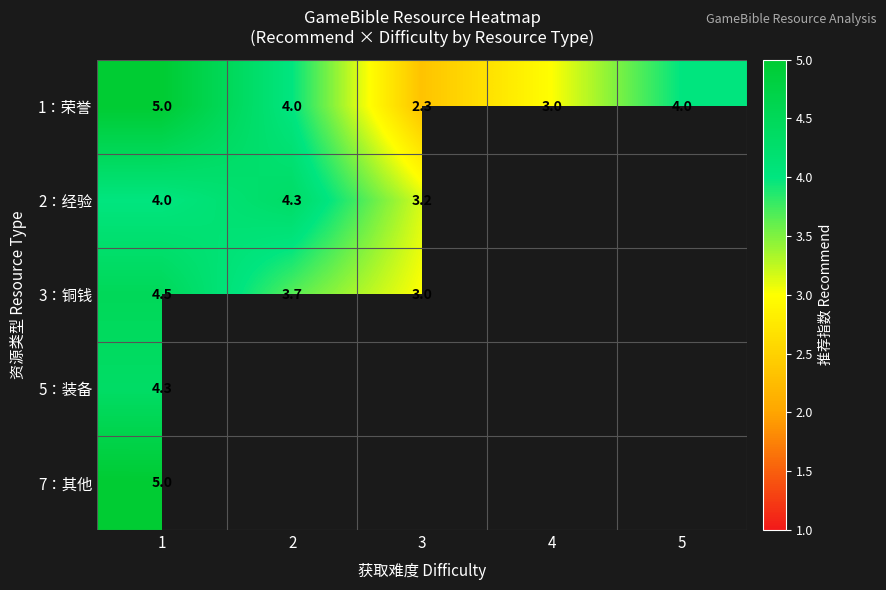

At which label does 1：荣誉 reach its minimum?

3